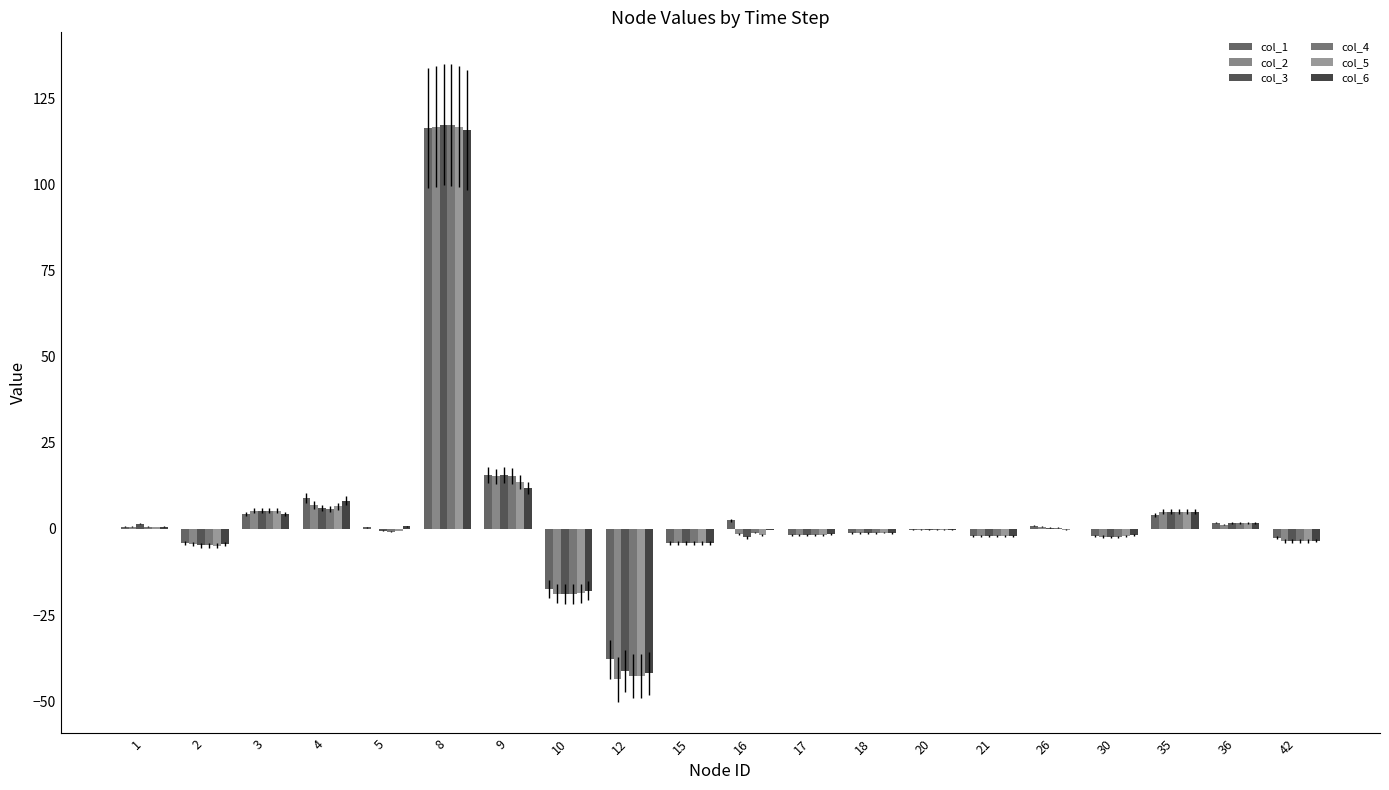

Which series has the widest spread of values?

col_2